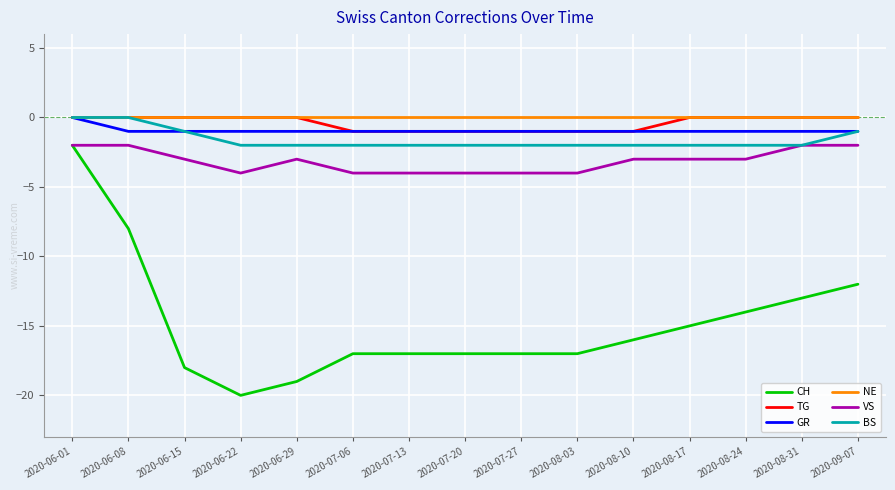

What is the spread (max minus min) of values at 2020-06-01?

2